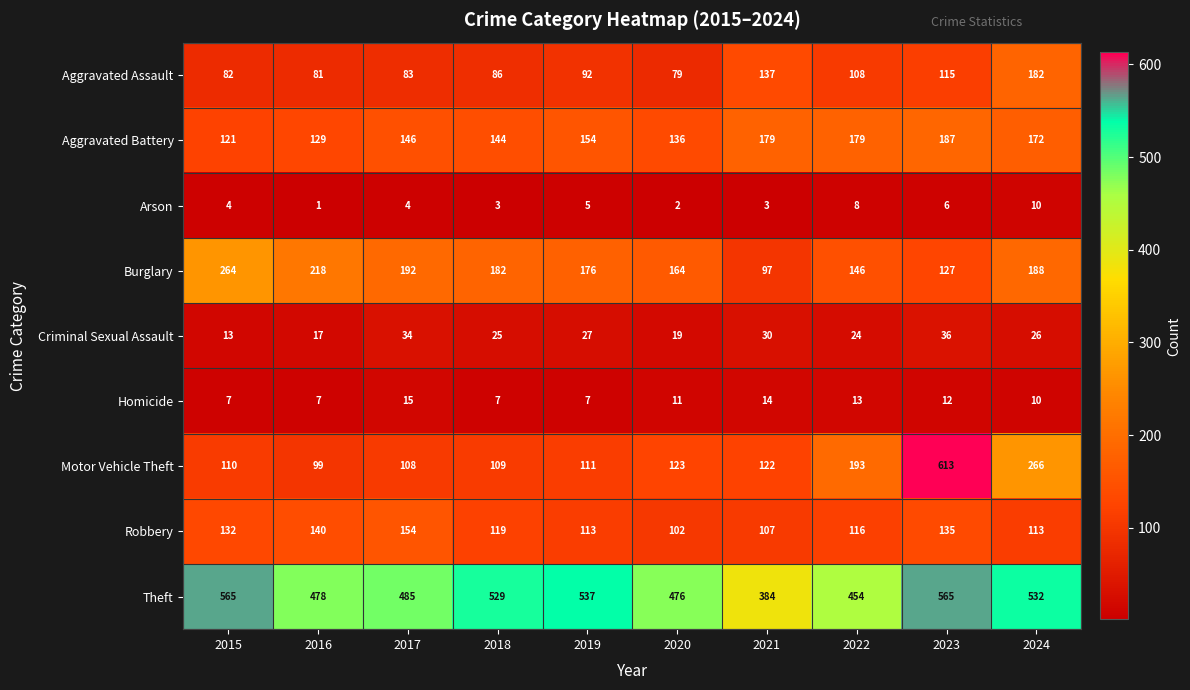

True or false: Motor Vehicle Theft has a value of 122 at 2021.

True